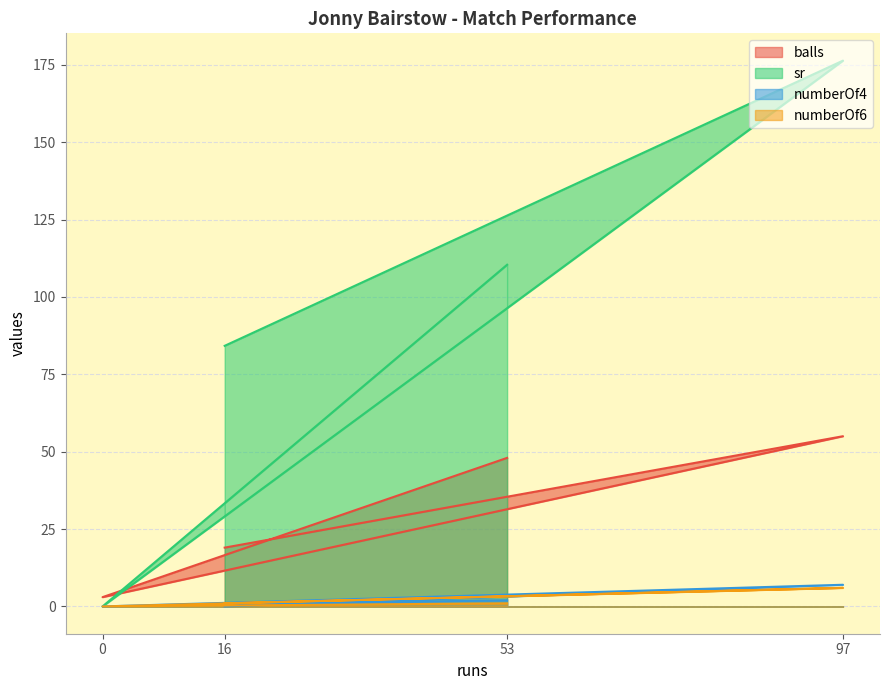

Which series changed the most between 0 and 97?

sr